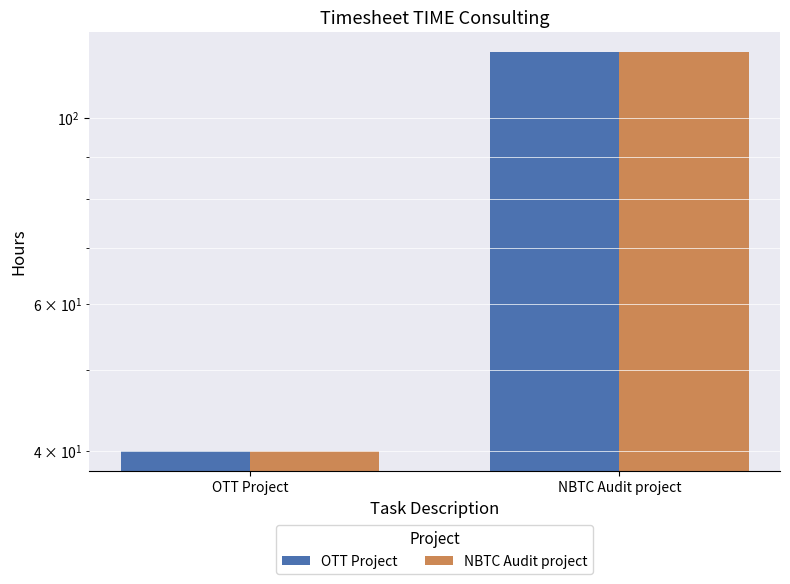

What is the label of the 1st bar from the right?

NBTC Audit project